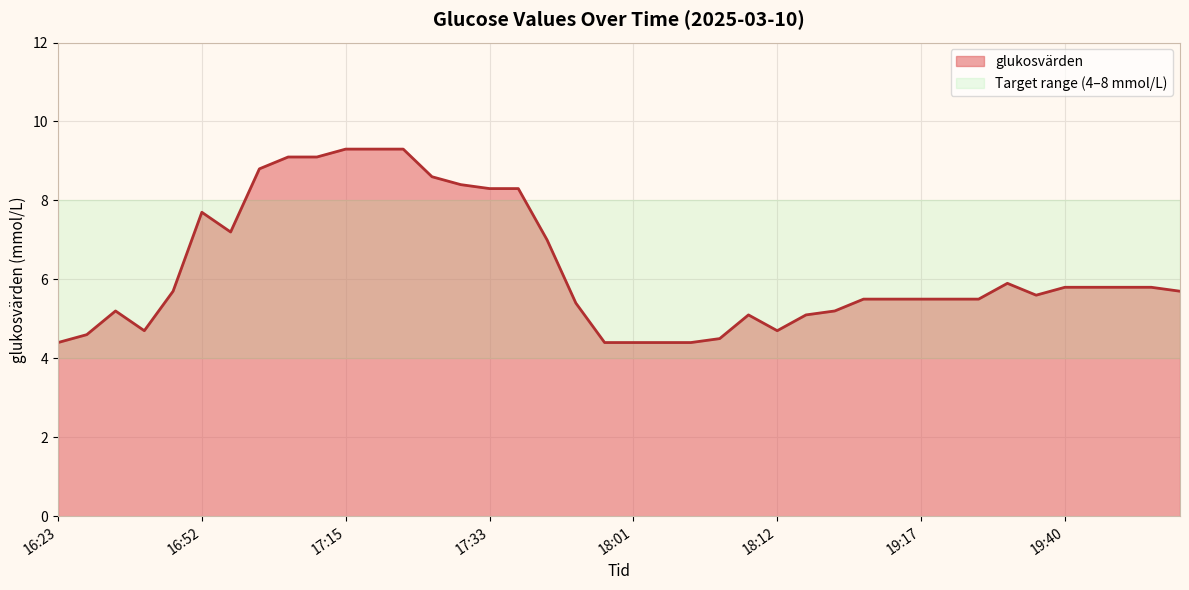

How many lines are shown in the chart?

1